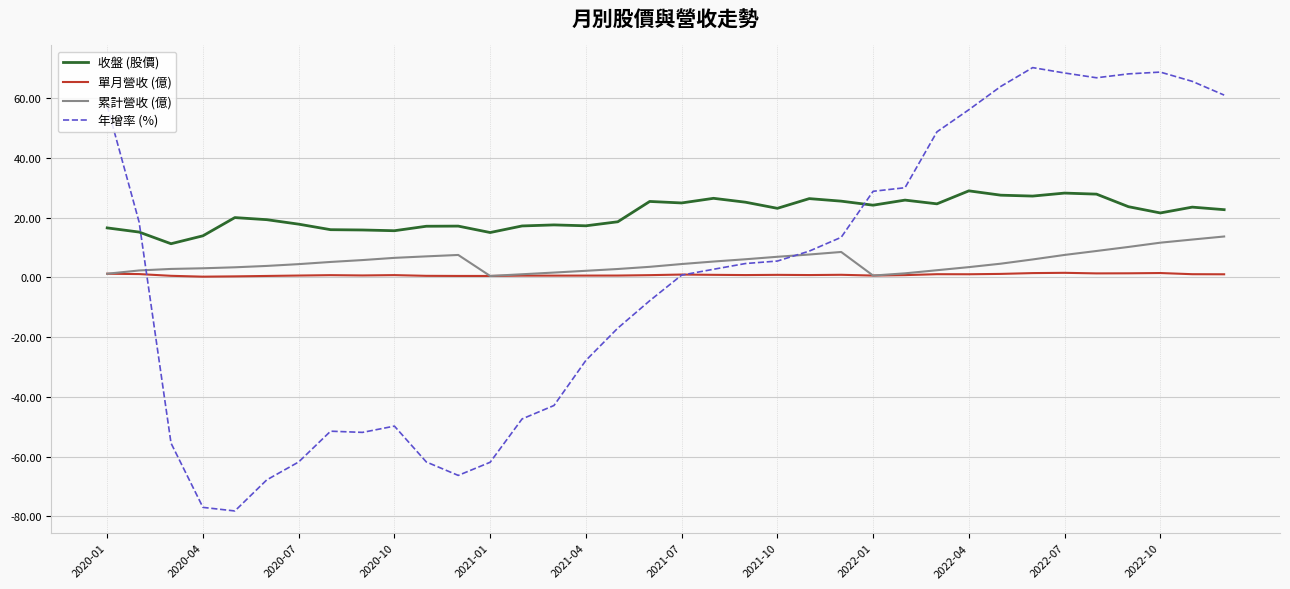

What is the difference between the maximum and minimum values in the 累計營收 (億) series?

13.2